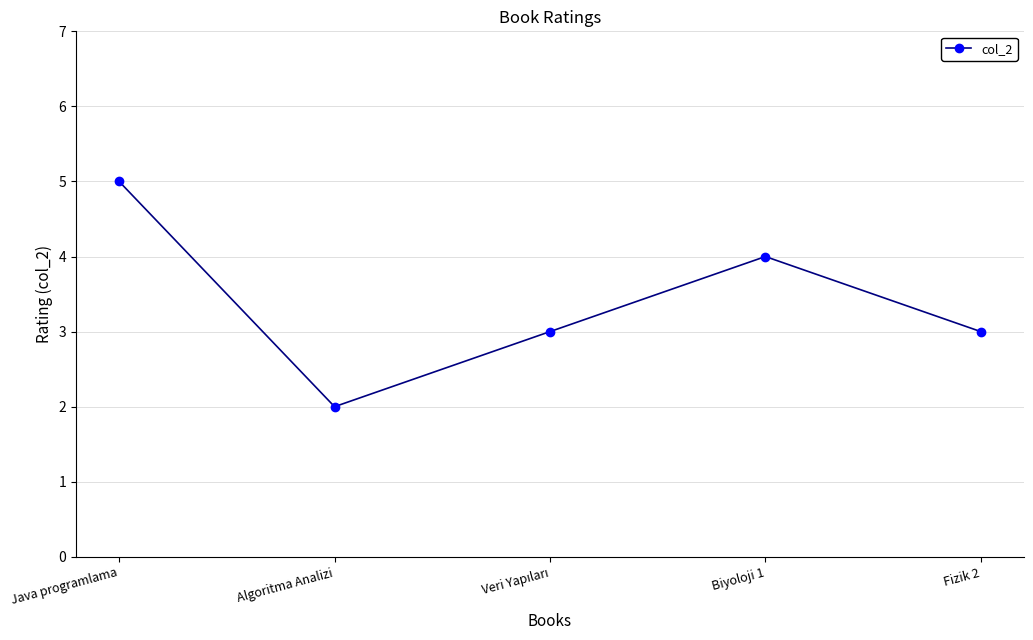

How many data points does each series have?

5